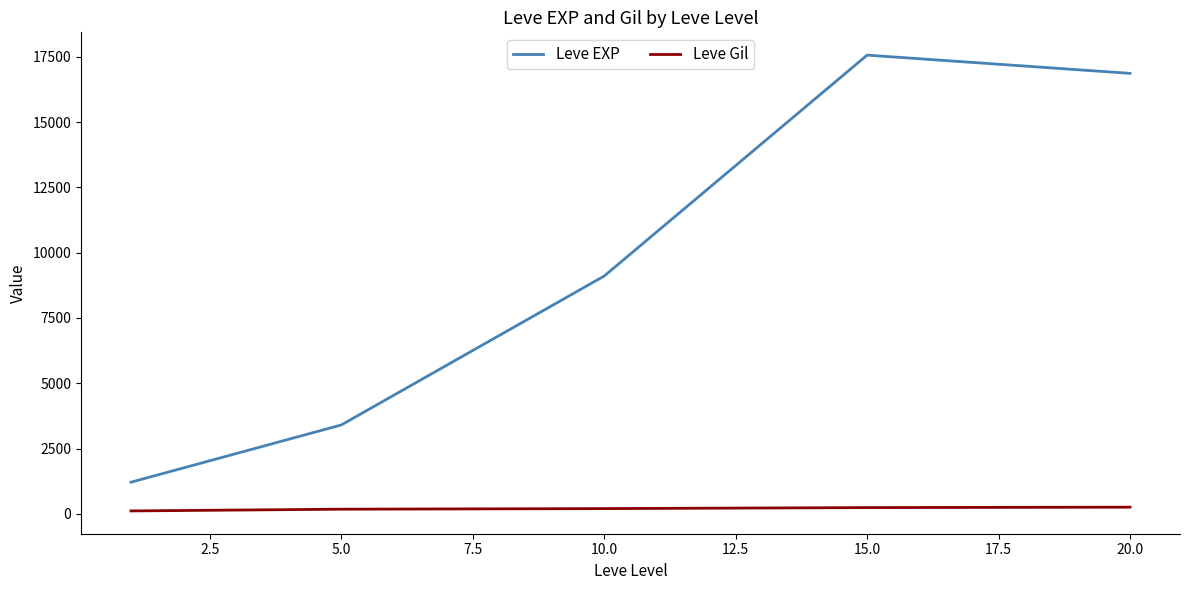

What is the lowest value of the Leve EXP series?

1213.3